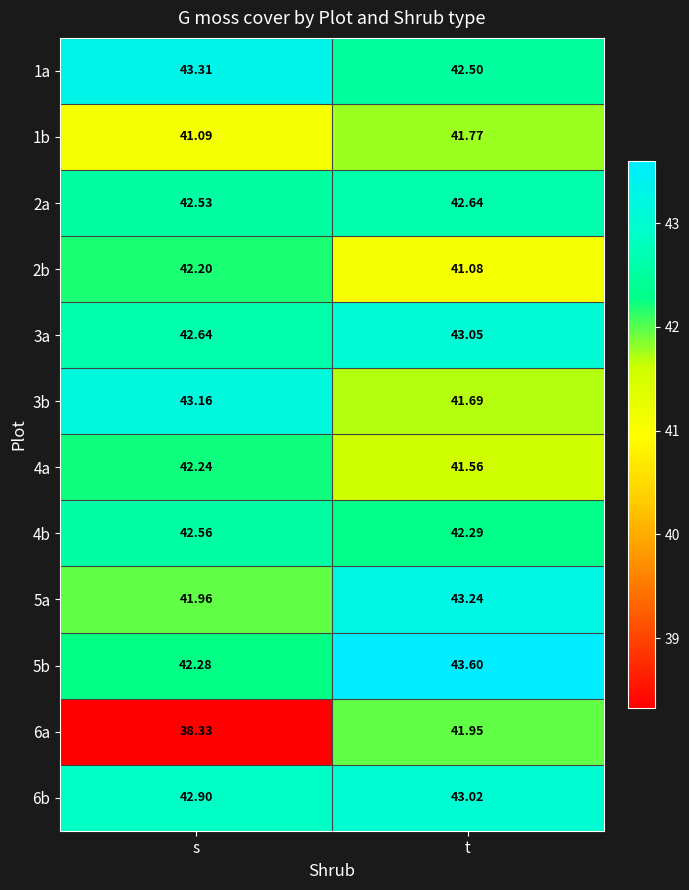

What is the total value across all series at s?

505.2